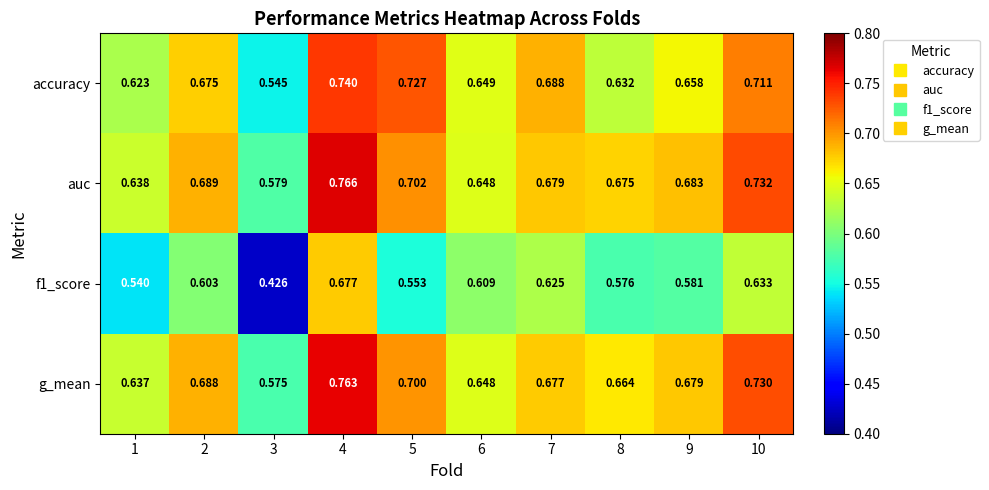

Rank the series by their maximum value, from highest to lowest.

auc, g_mean, accuracy, f1_score